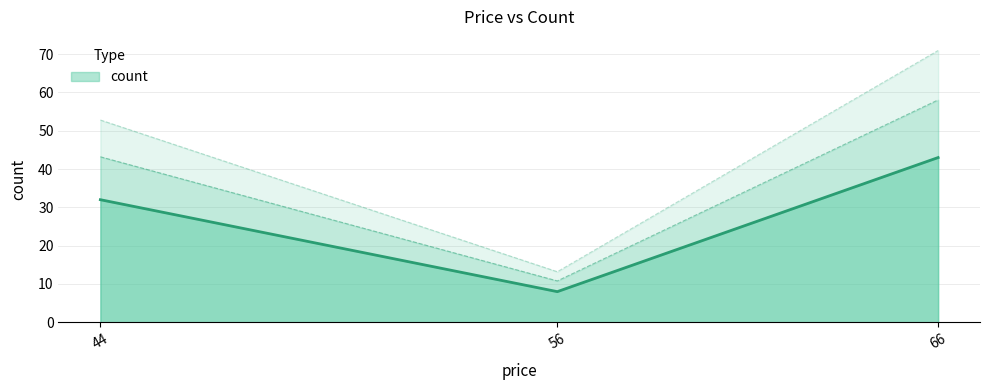

List the labels in order of value, largest first.

66, 44, 56